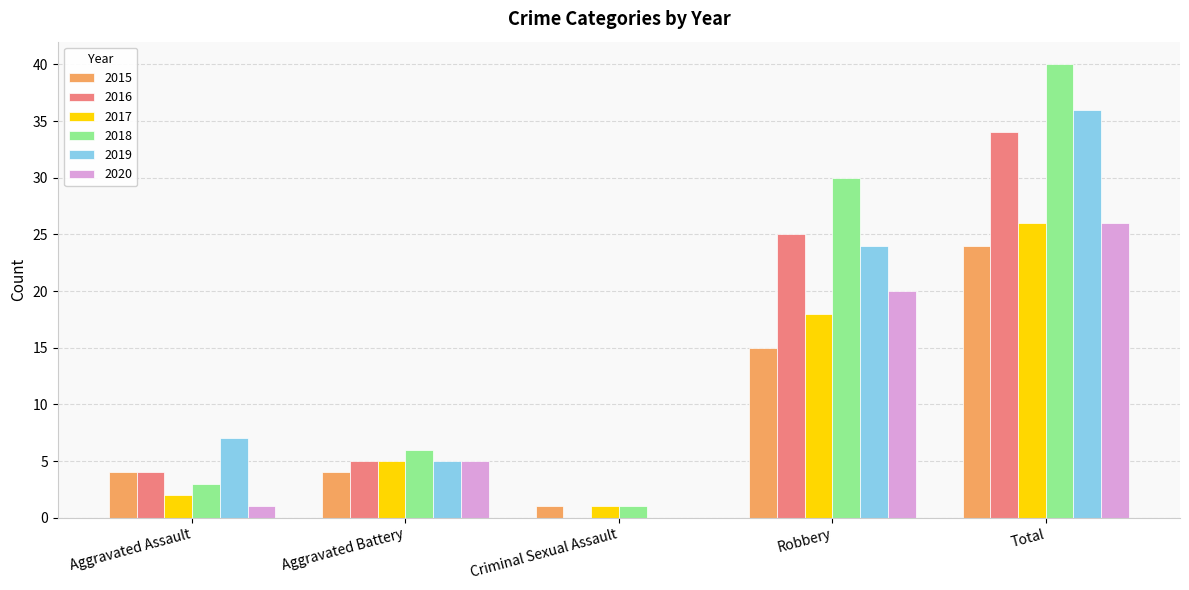

What is the spread (max minus min) of values at Criminal Sexual Assault?

1